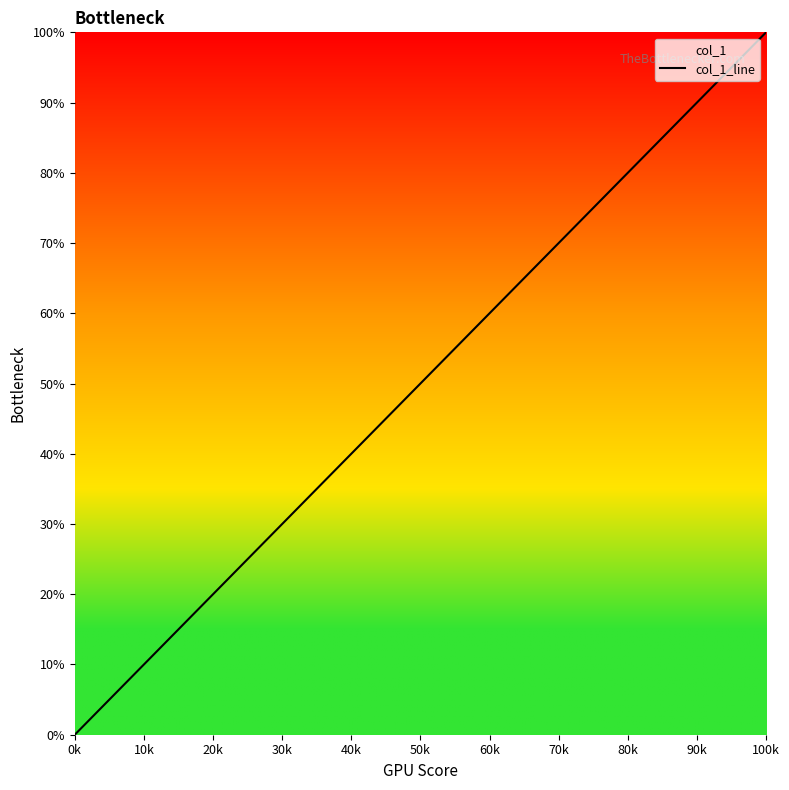

True or false: the data has more than 2 interior local peaks.

False